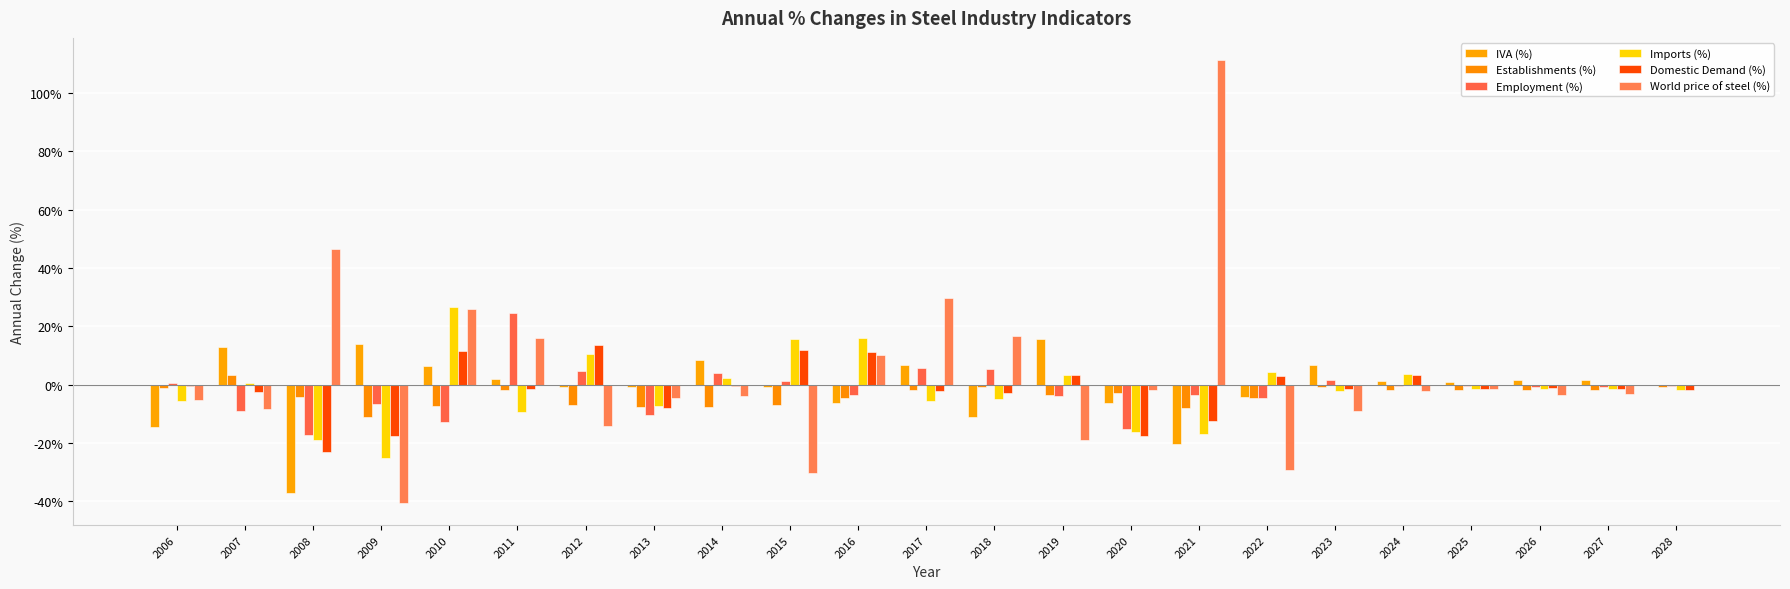

Which series has the largest range (max minus min)?

World price of steel (%)